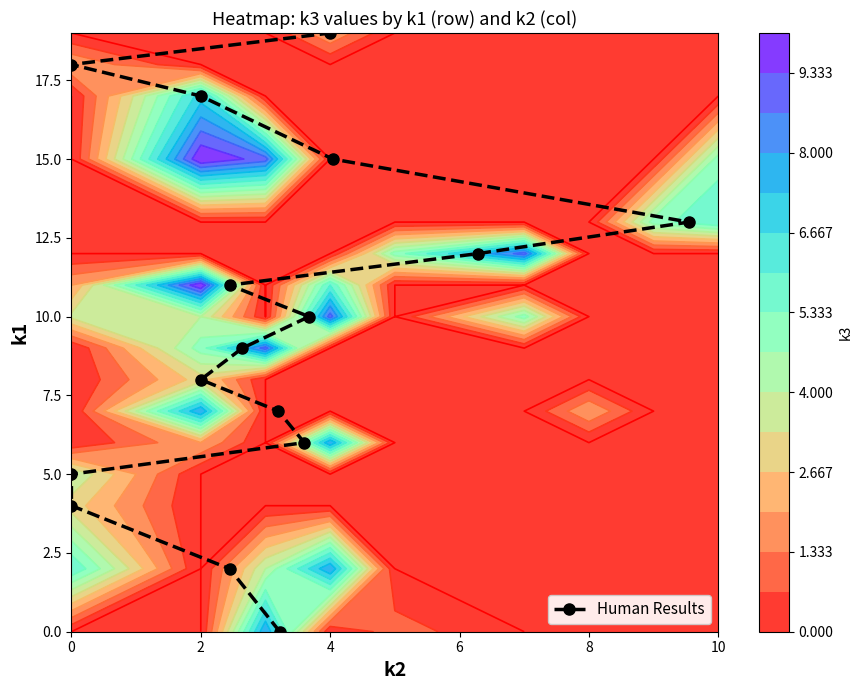

What is the difference between the maximum and minimum values?

19